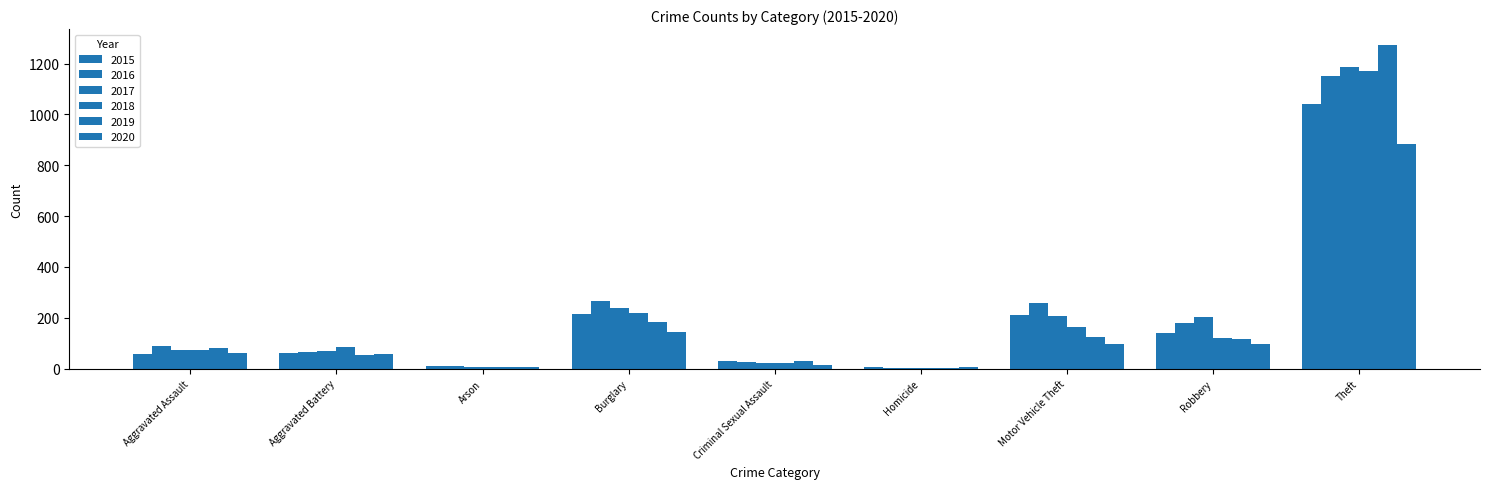

What is the highest value of the 2020 series?

884